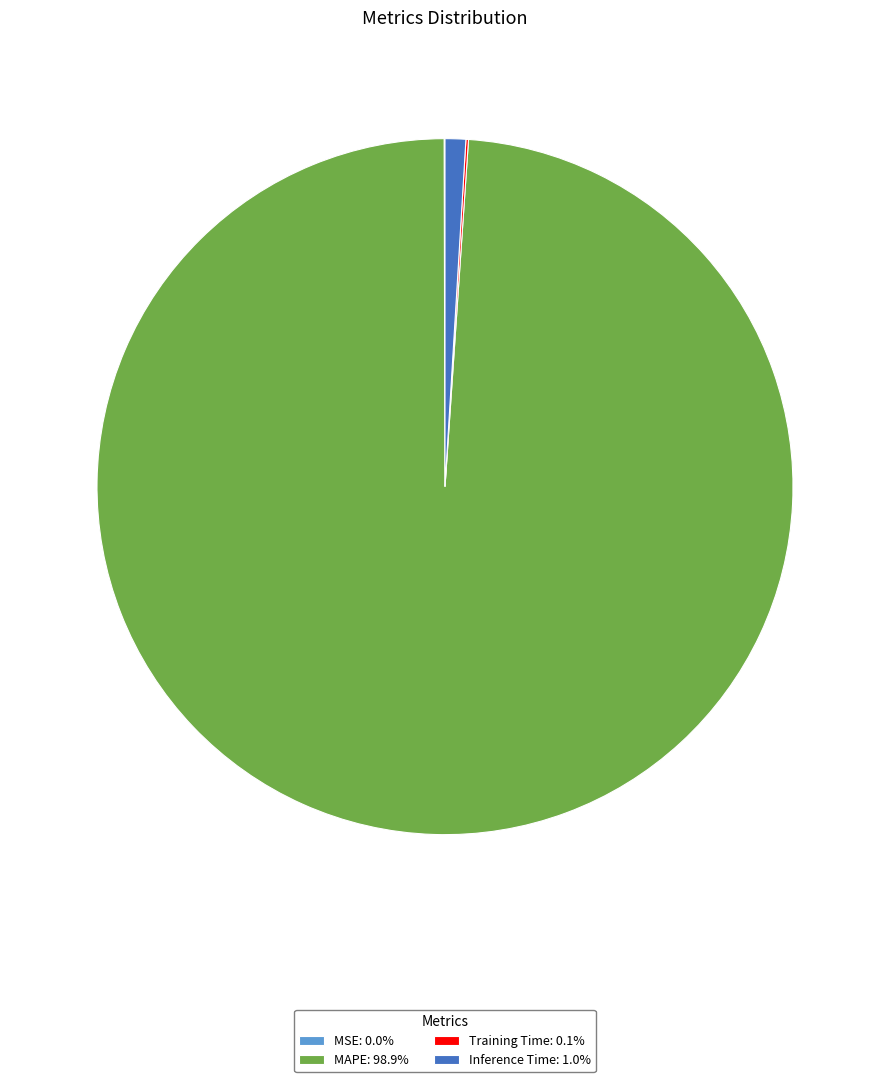

What percentage is the MAPE slice, to the nearest percent?

99%